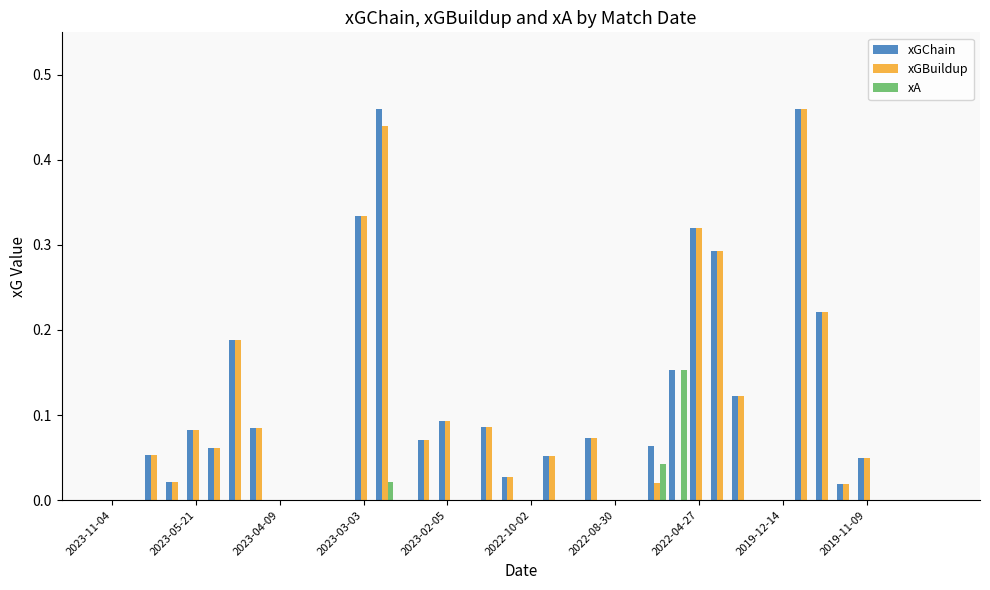

What is the sum of all xGChain values?

3.4